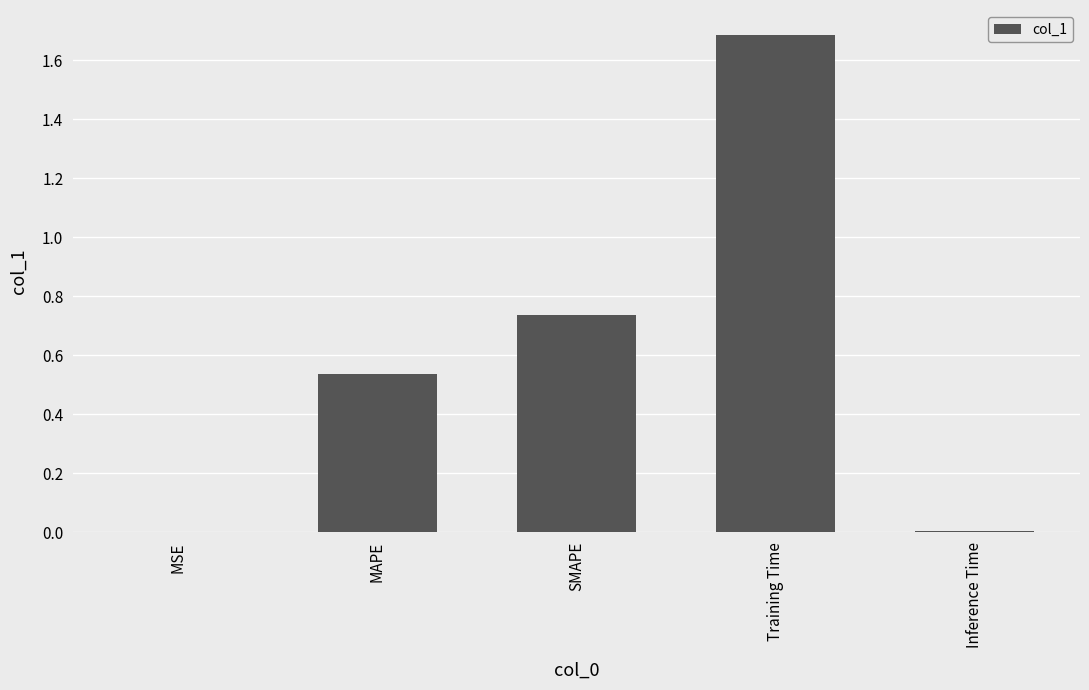

What is the change in value from MSE to MAPE?

+0.5